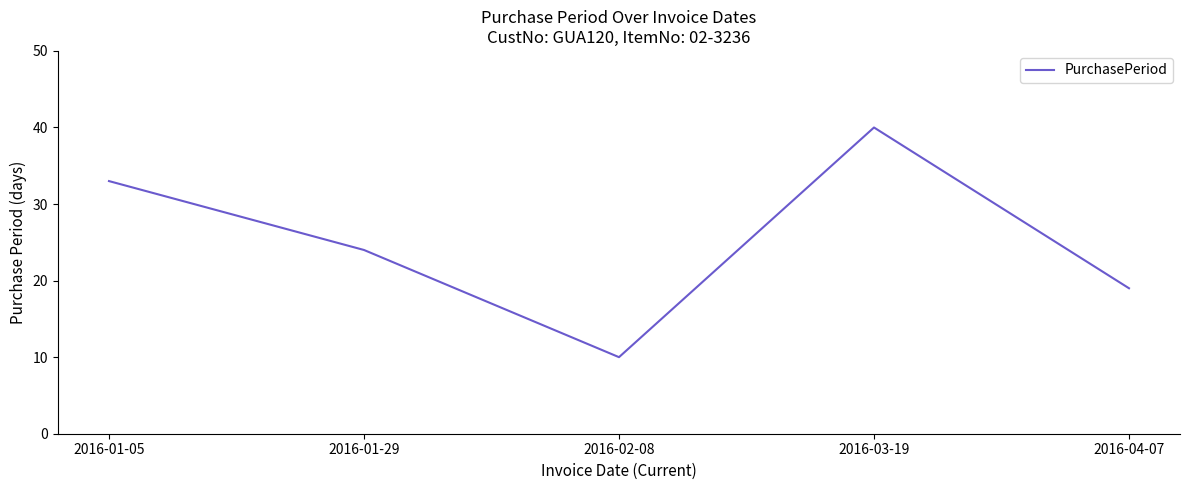

What is the ratio of the value at 2016-01-05 to the value at 2016-04-07?

1.7